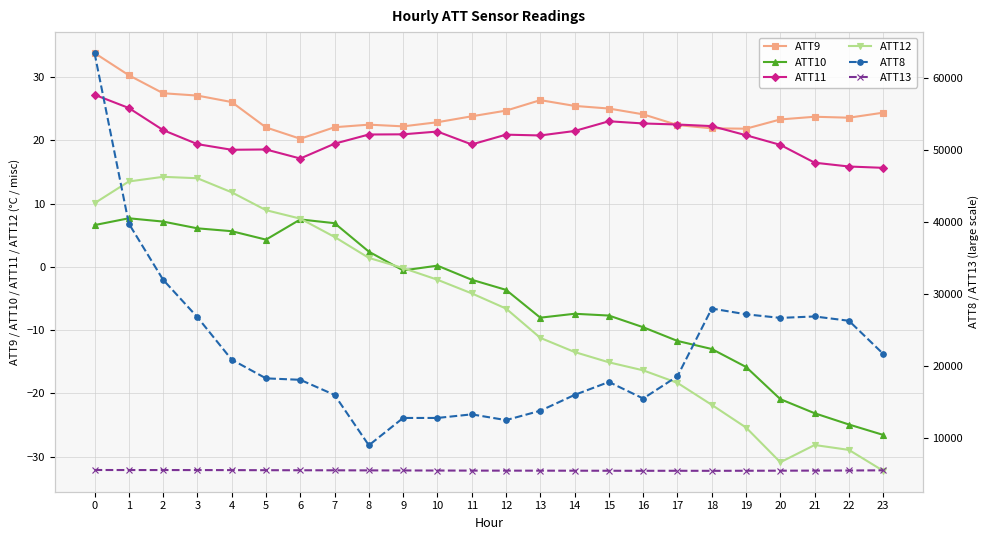

What is the maximum value for ATT10?

7.7